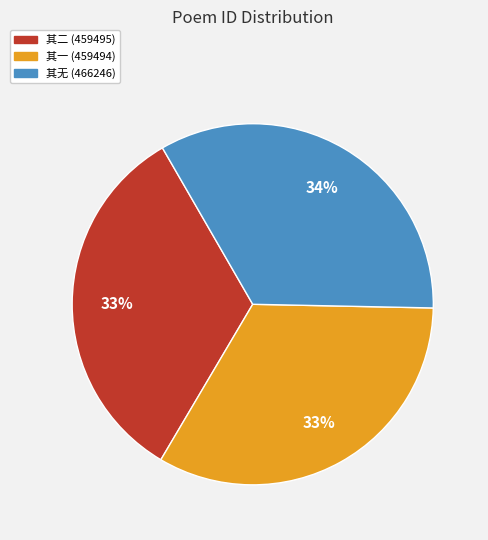

Do 其一 (459494) and 其二 (459495) together represent more than half of the pie?

Yes